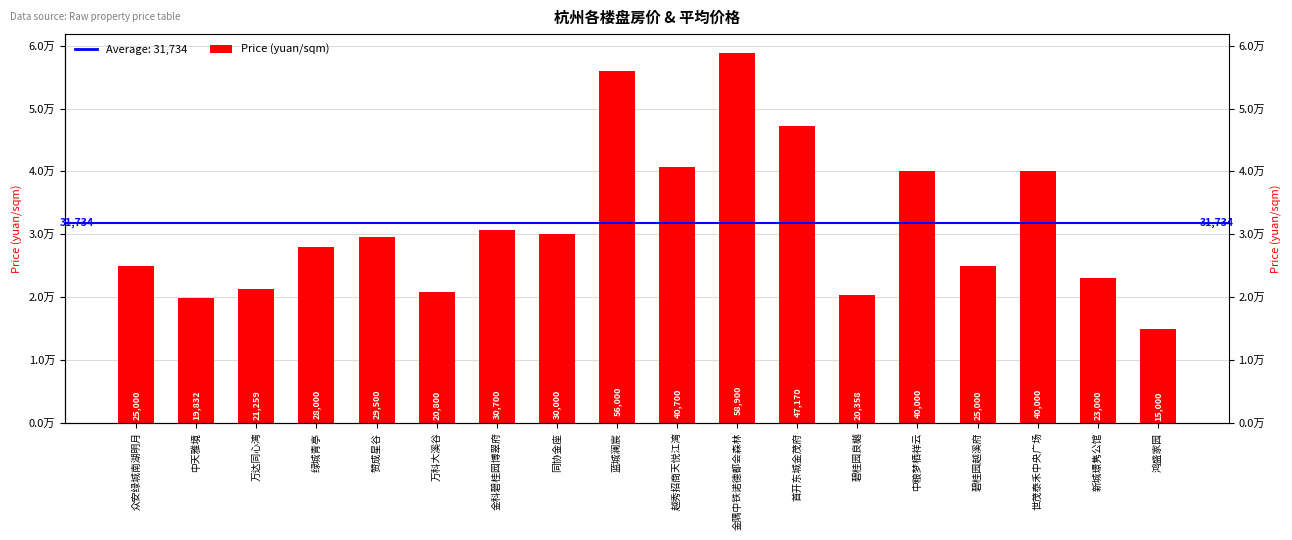

What is the ratio of the value at 中粮梦栖祥云 to the value at 碧桂园越溪府?

1.6